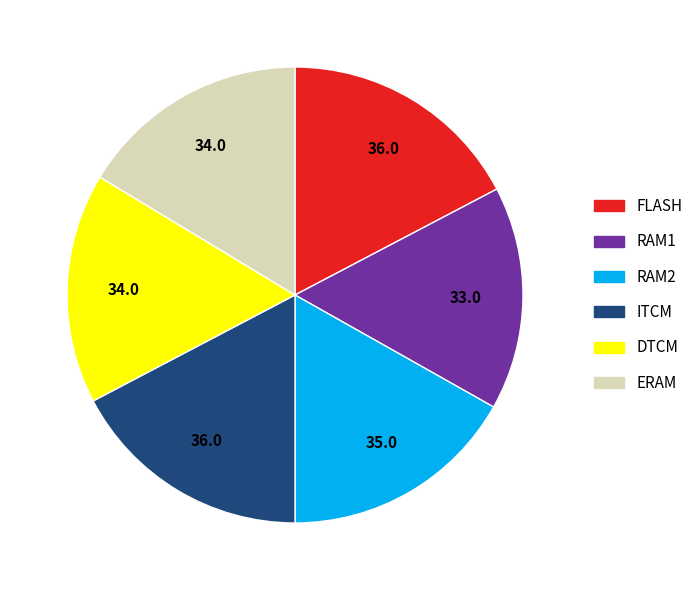

Is there any slice that represents more than half of the pie?

No